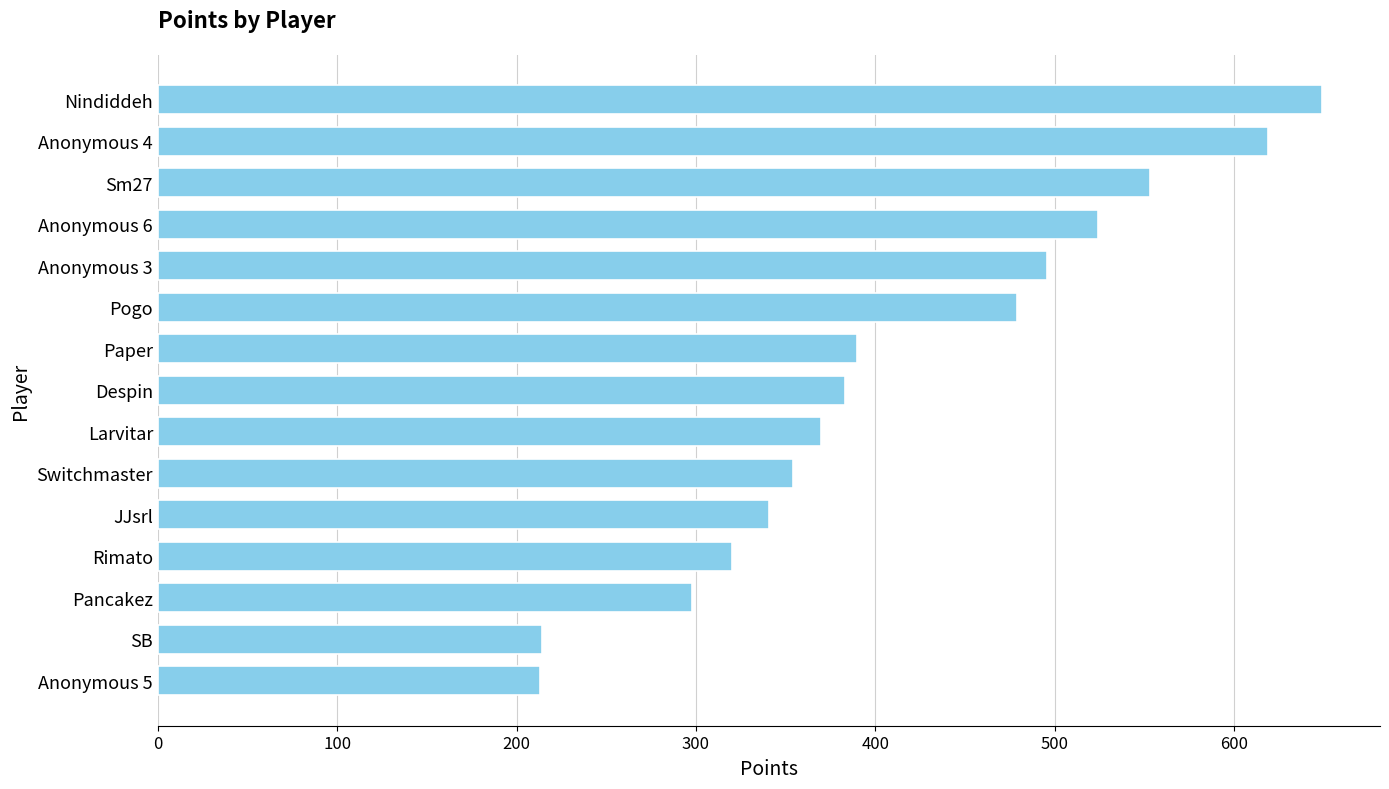

What is the greatest value displayed?

649